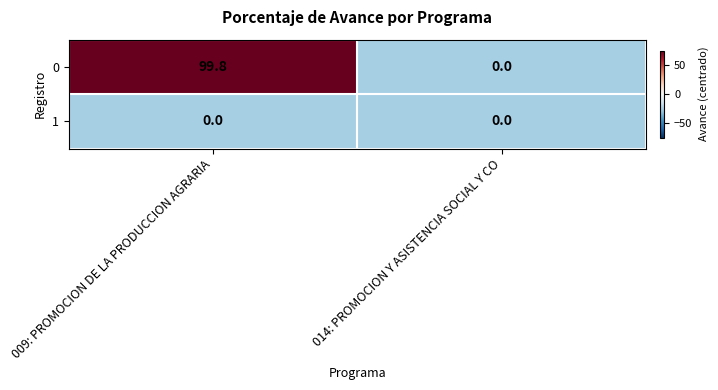

True or false: 0 has a value of 99.8 at 009: PROMOCION DE LA PRODUCCION AGRARIA.

True